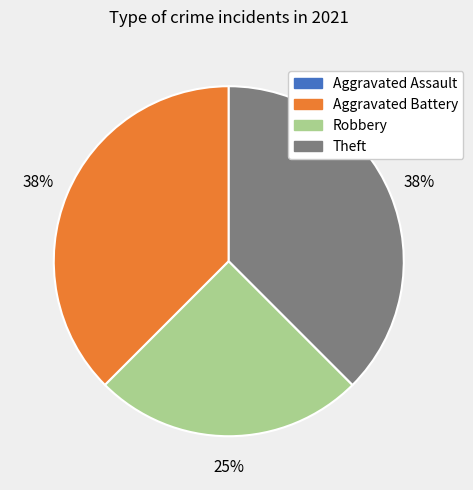

Is Aggravated Battery the majority of the pie?

No